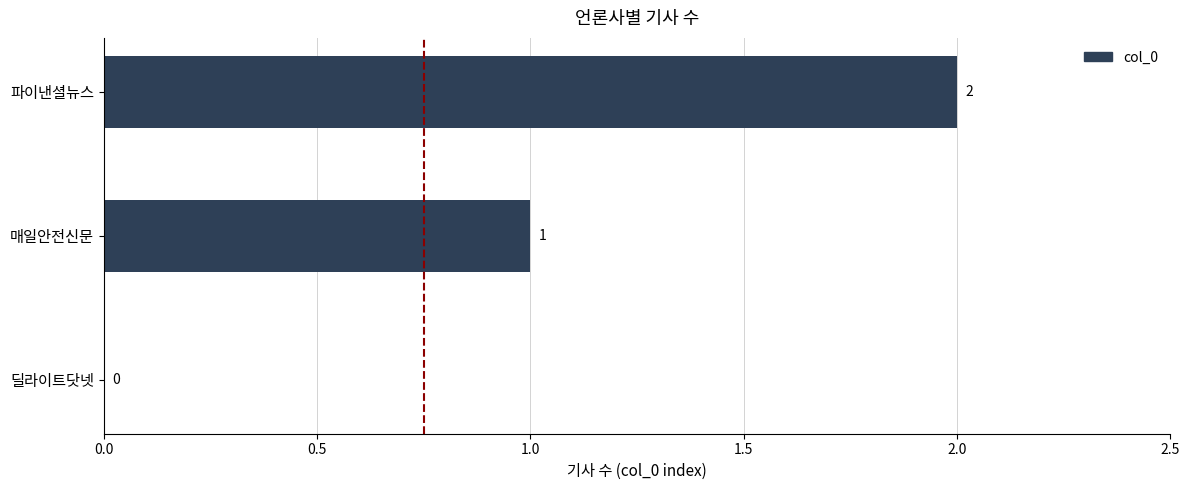

Between 딜라이트닷넷 and 파이낸셜뉴스, which is larger?

파이낸셜뉴스